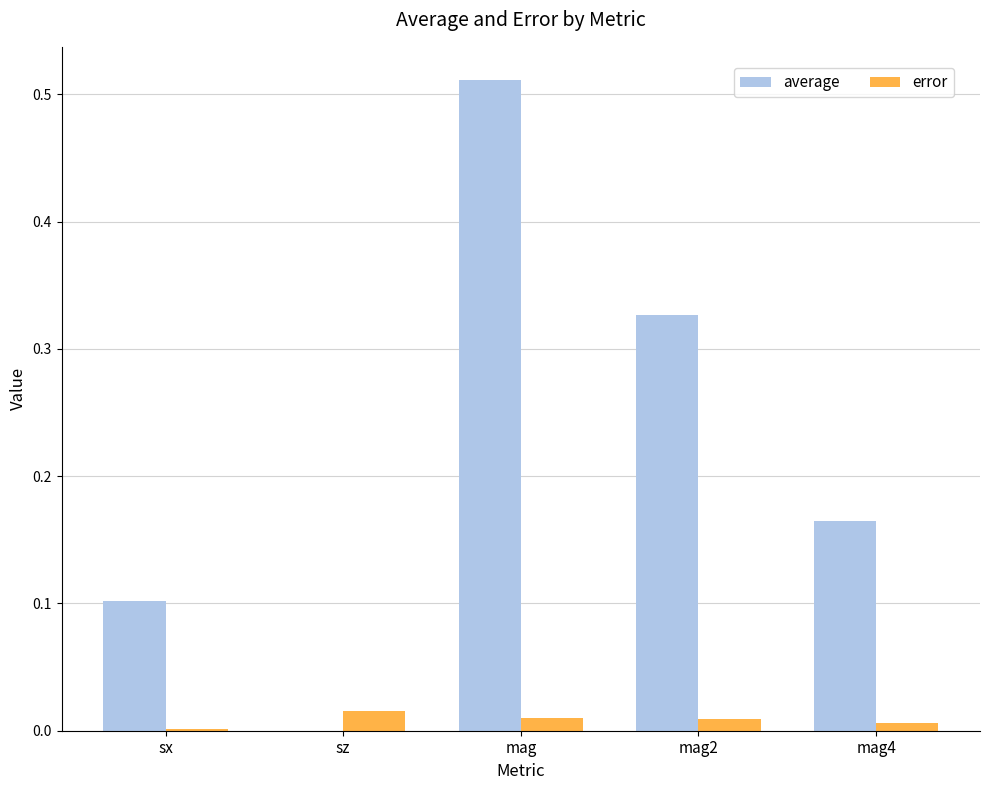

Reading left to right, transcribe all the data shown in this chart.

average: 0.1	-0.0	0.5	0.3	0.2
error: 0.0	0.0	0.0	0.0	0.0